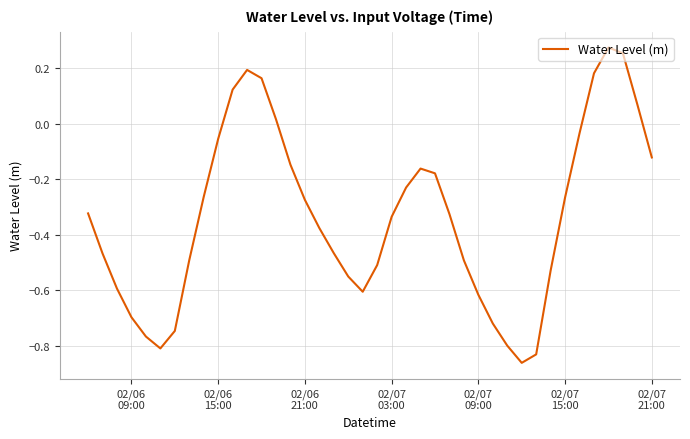

What is the difference between the maximum and minimum values?

1.1